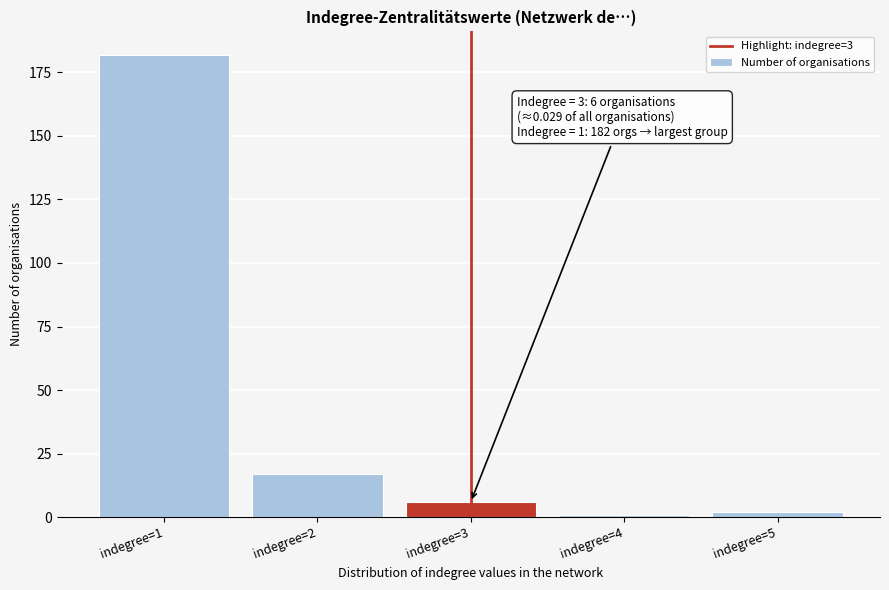

Reading left to right, transcribe all the data shown in this chart.

182	17	6	1	2